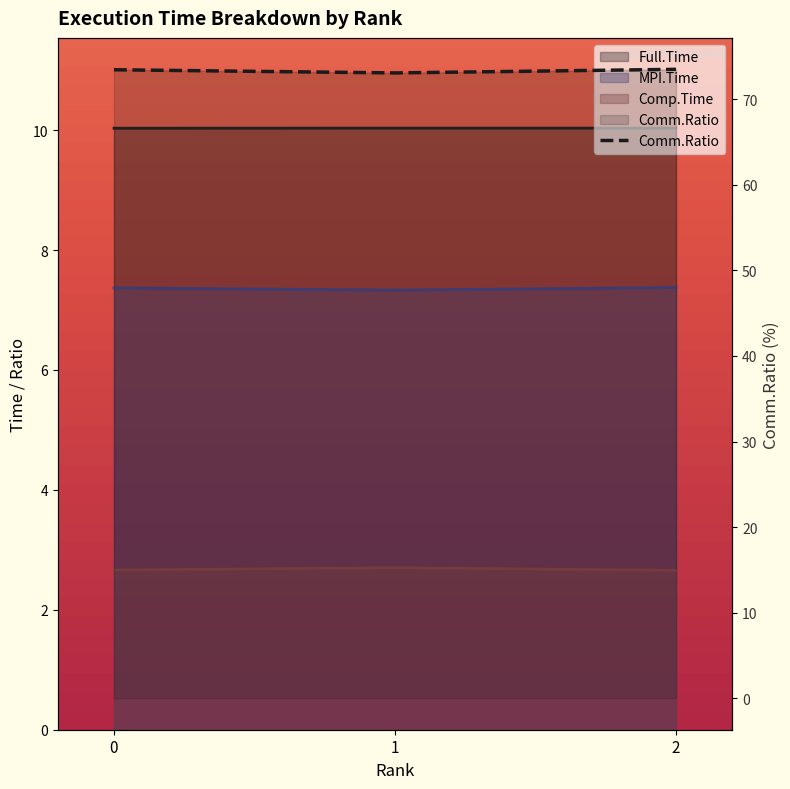

What is the maximum value shown in the chart?

73.5